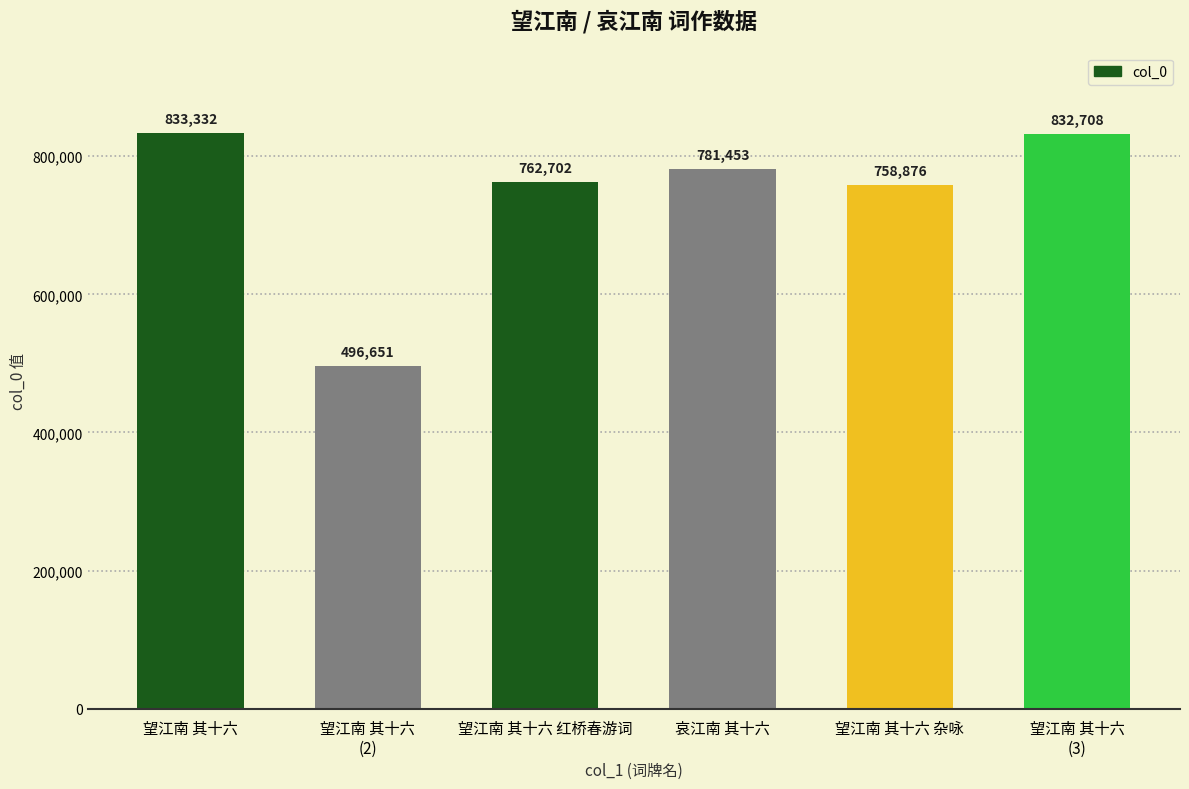

True or false: the data shows 762702 at 望江南 其十六 红桥春游词.

True